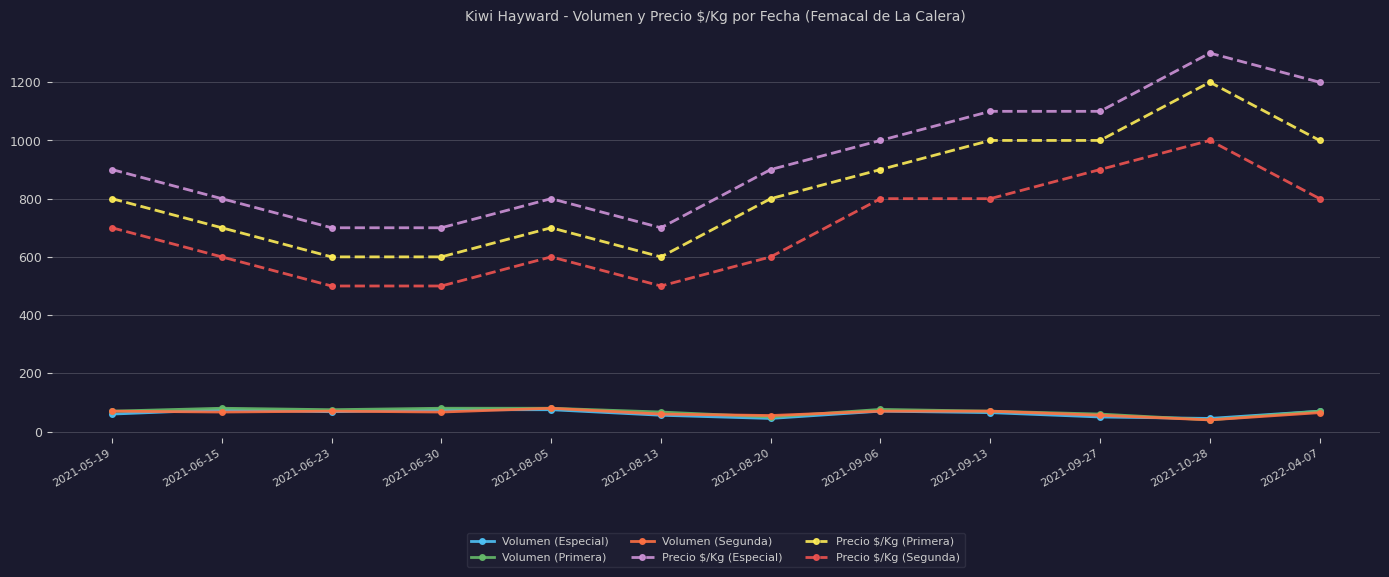

Is it true that Precio $/Kg (Primera) equals 1504 at 2021-09-06?

False